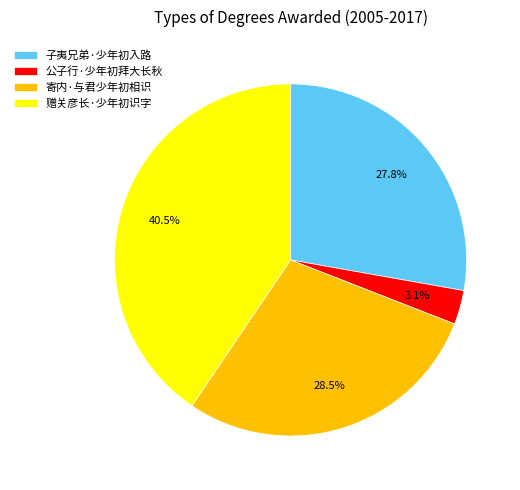

What is the smallest slice in the pie chart?

公子行·少年初拜大长秋